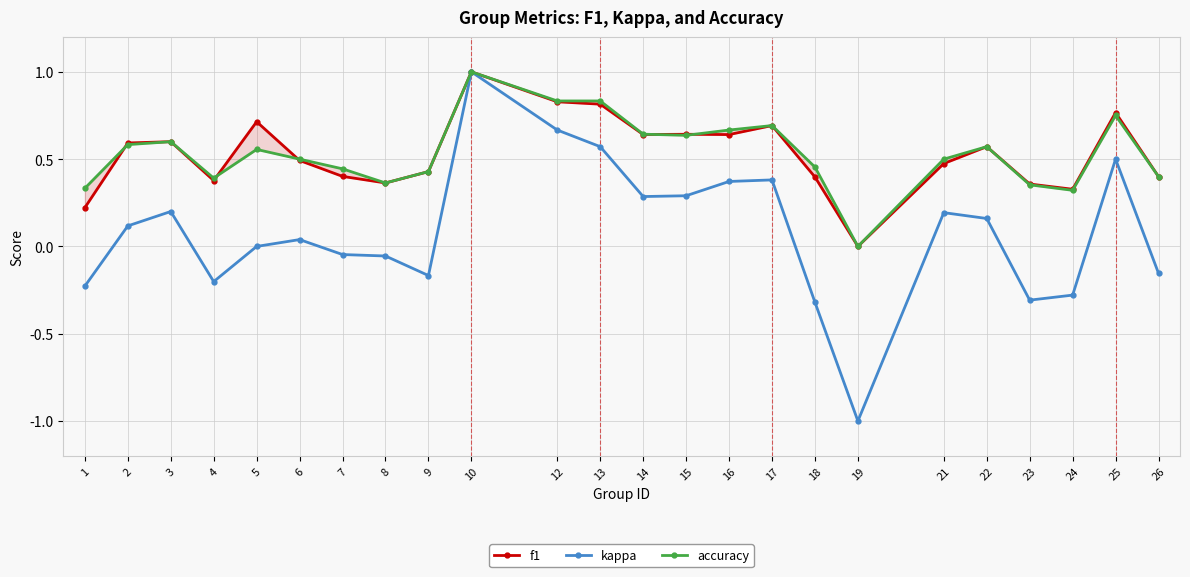

Rank the series at 8 from highest to lowest value.

f1, accuracy, kappa